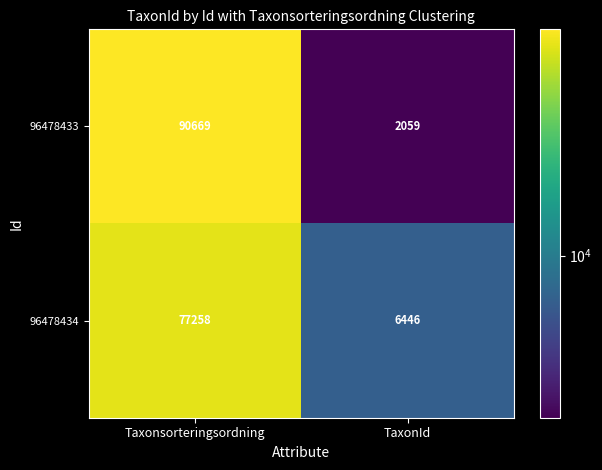

What is the total value across all series at TaxonId?

8505